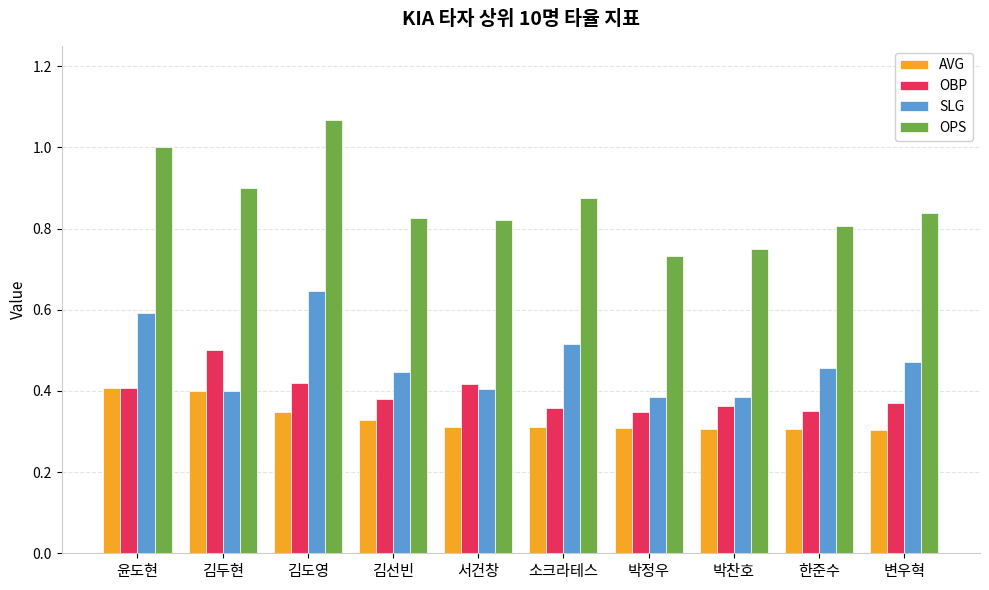

What is the sum of all OBP values?

3.9